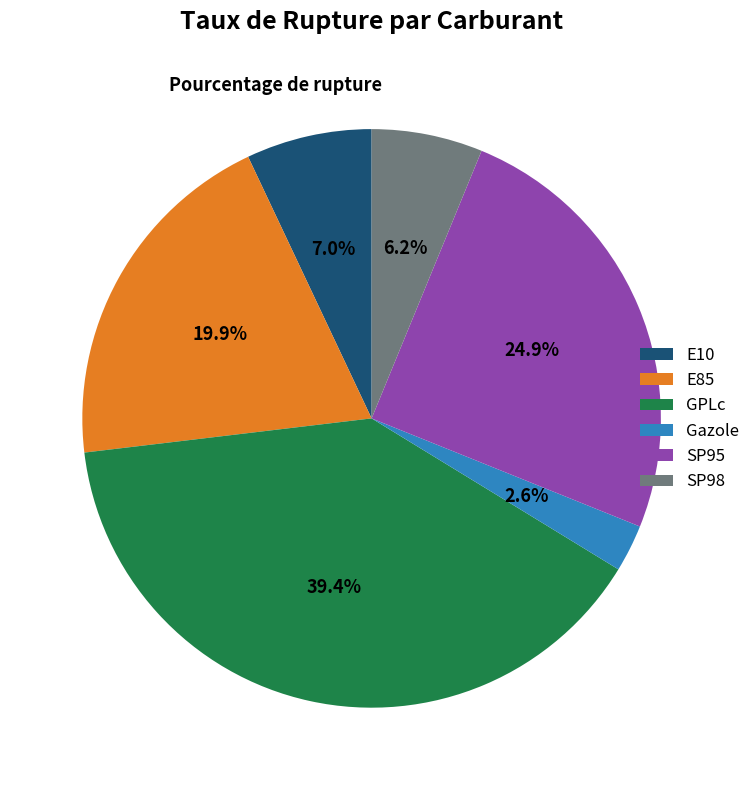

How much of the chart is everything except GPLc?

60.6%